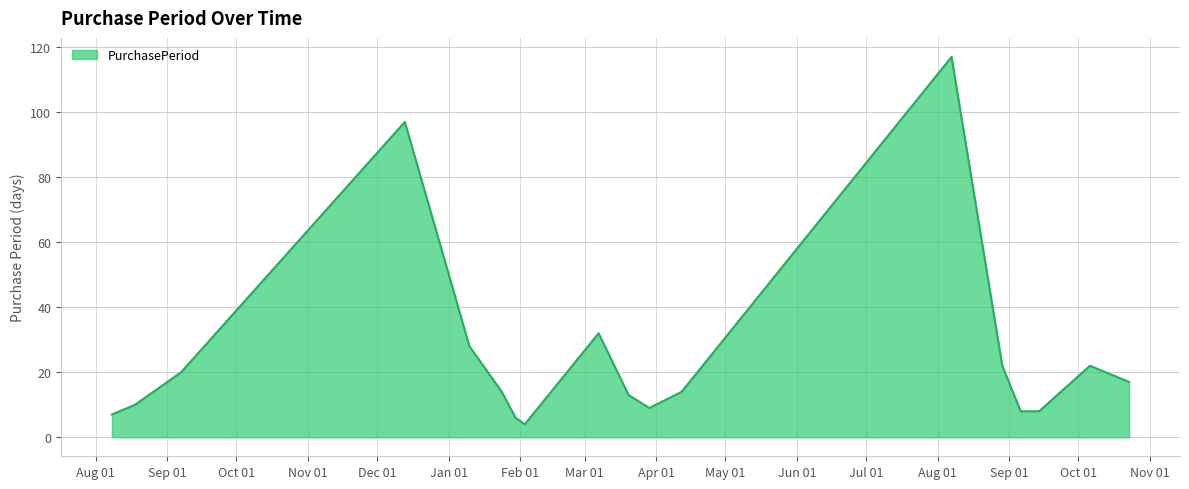

True or false: the data has more than 0 interior local peaks.

True